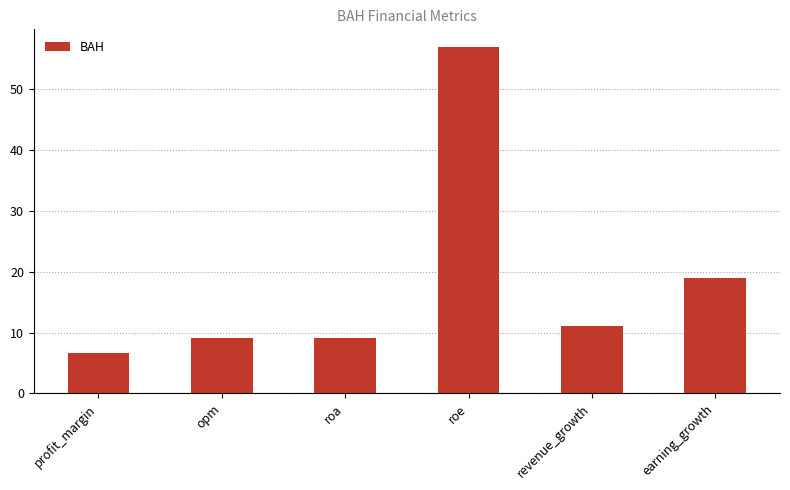

What is the value of the 1st bar from the left?

6.6